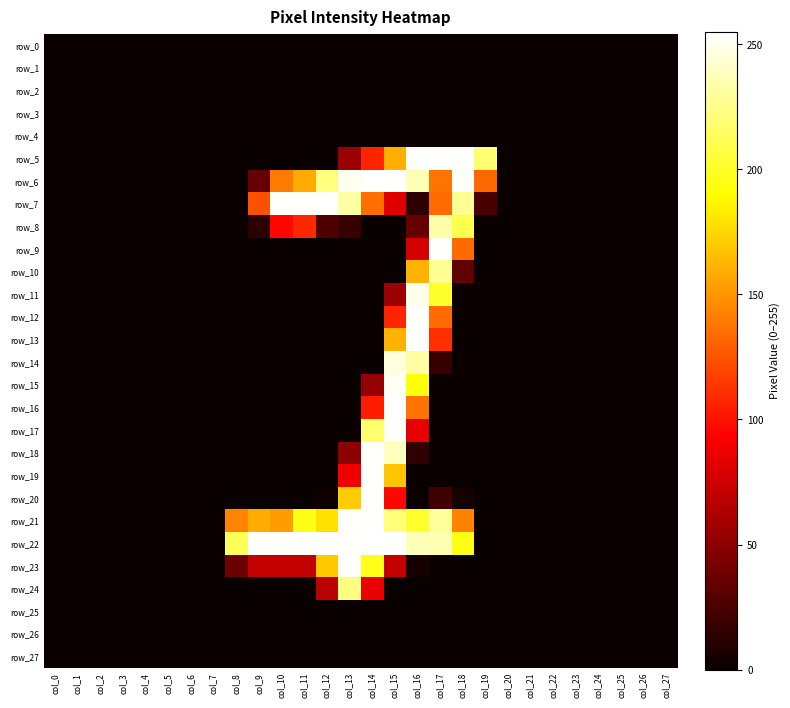

Which has a higher value, col_26 or col_11?

col_26